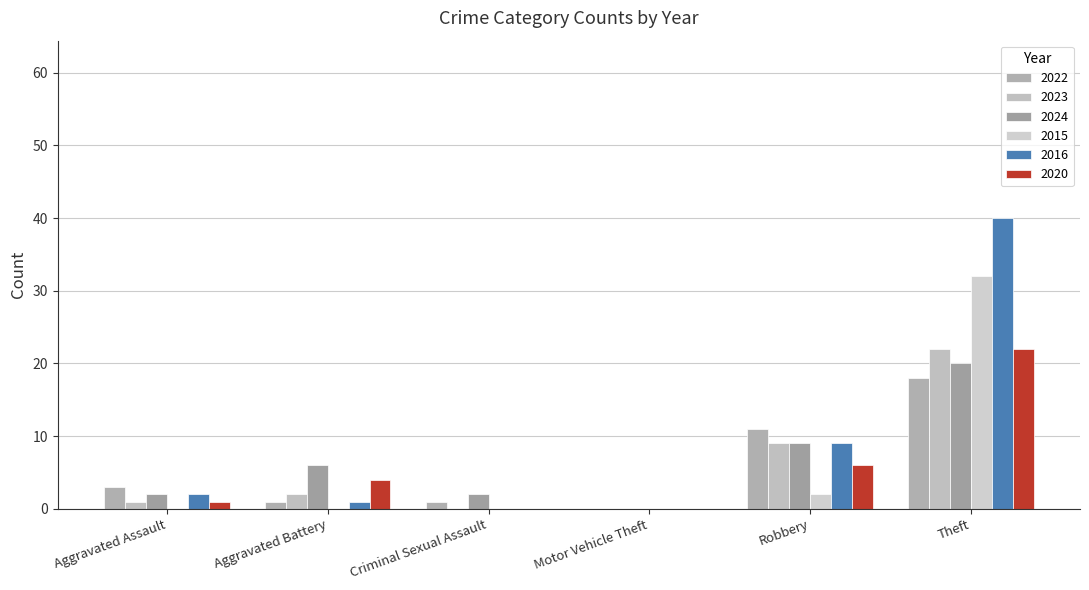

What is the difference between the 2020 values at Robbery and Aggravated Battery?

2